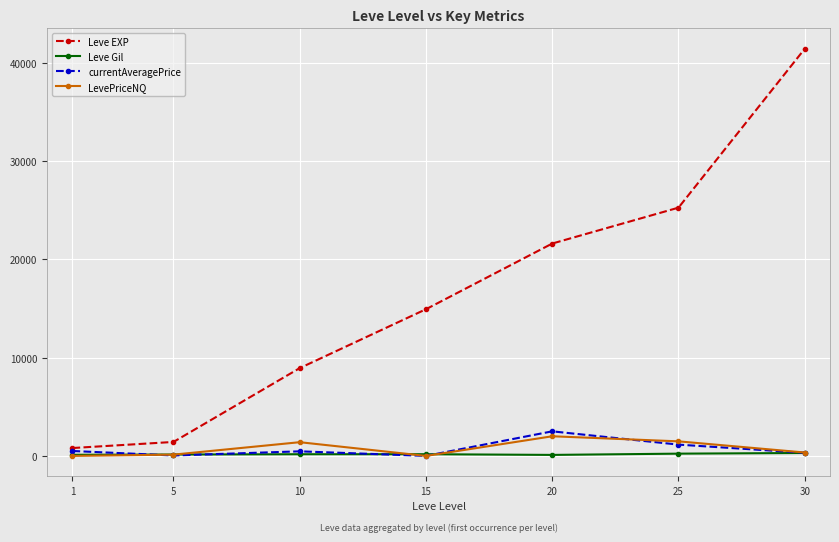

What is the sum of all Leve EXP values?

114330.0